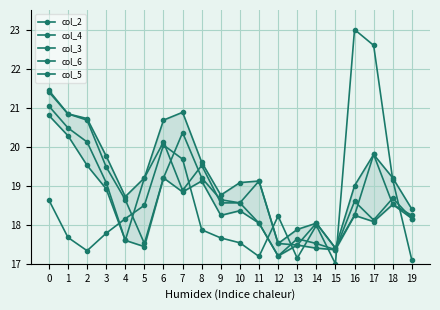

How many data points in col_3 are above 18?

16